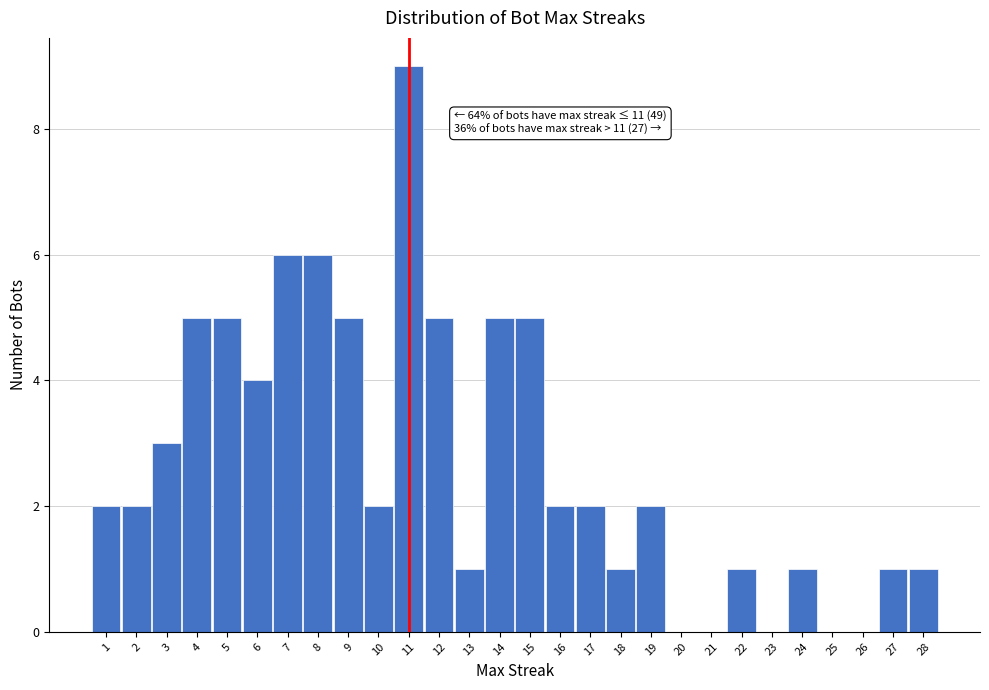

Which range on the x-axis has the tallest bar?

10.5 to 11.5